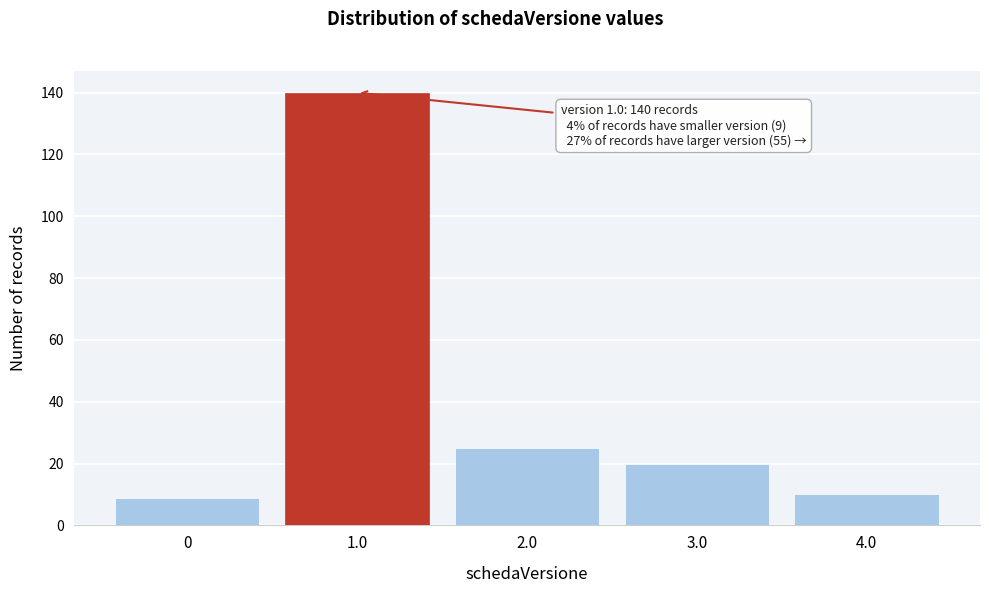

Reading right to left, list all the values displayed in this chart.

4.0=10	3.0=20	2.0=25	1.0=140	0=9